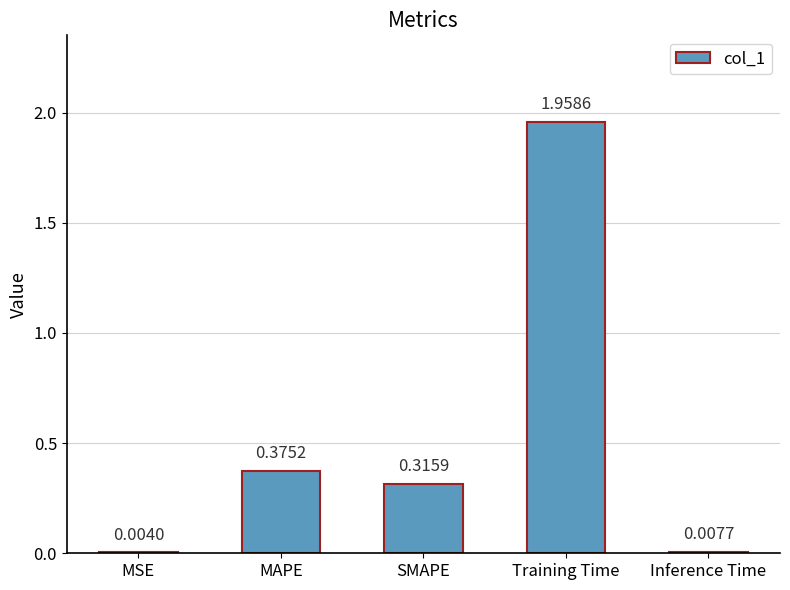

At which category does the chart reach its peak across all series?

Training Time